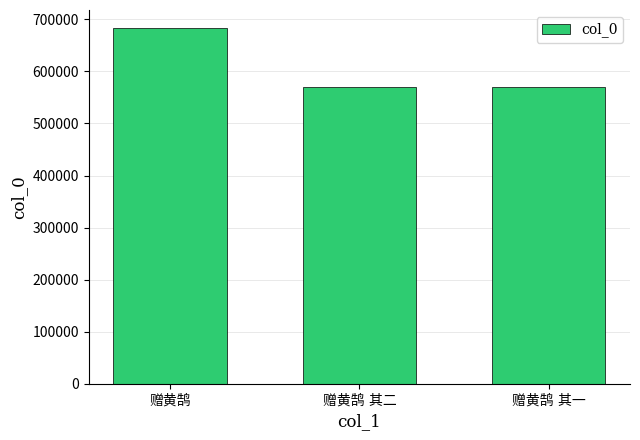

How many series are shown in this chart?

1